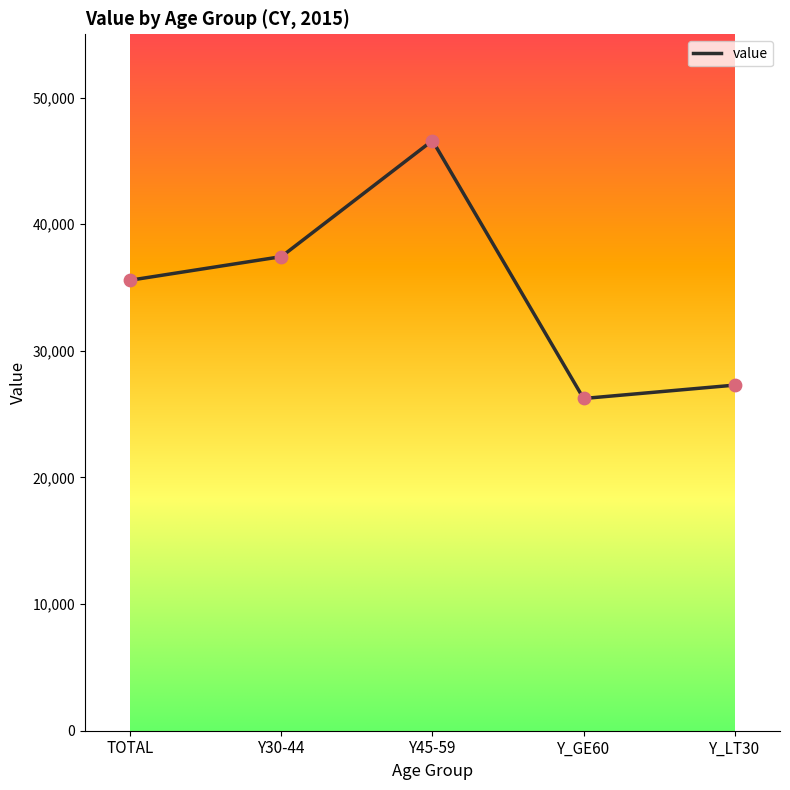

Between Y45-59 and TOTAL, which is larger?

Y45-59